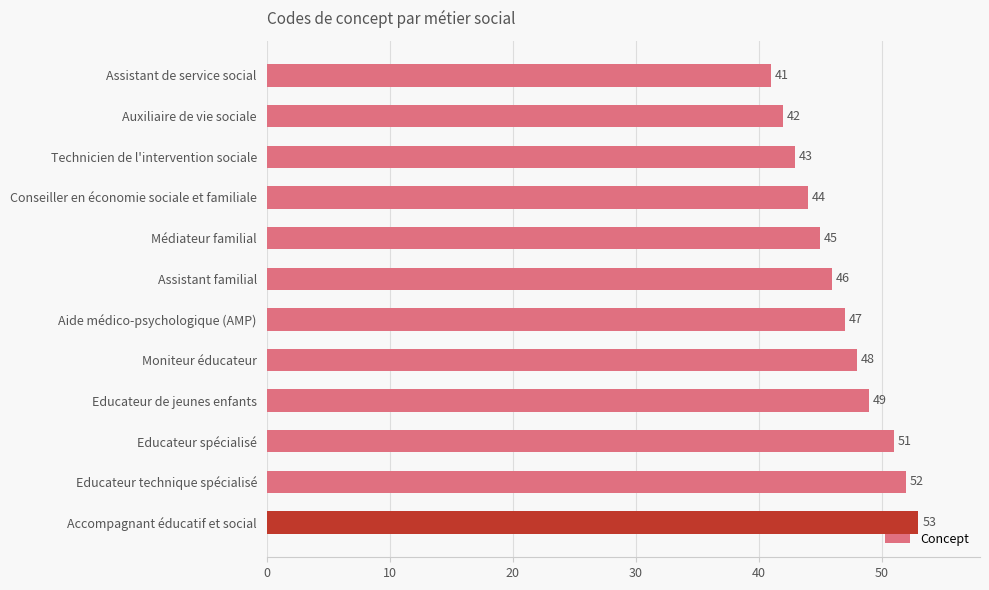

Between Médiateur familial and Technicien de l'intervention sociale, which is larger?

Médiateur familial